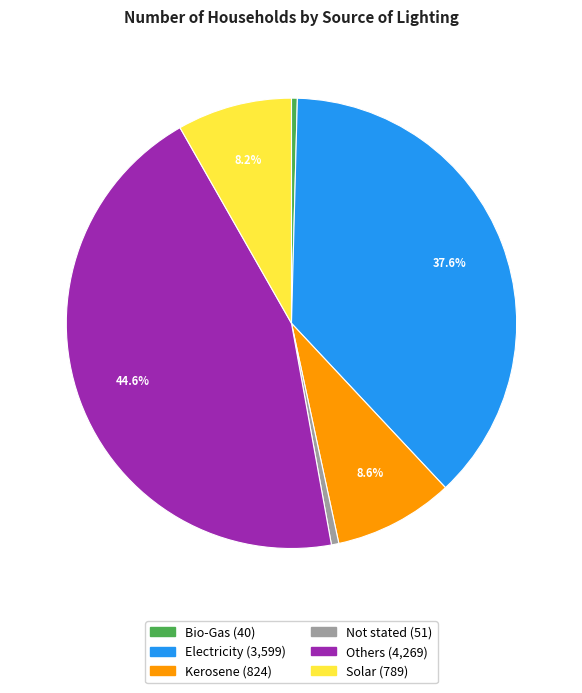

Does Electricity account for over 50% of the chart?

No